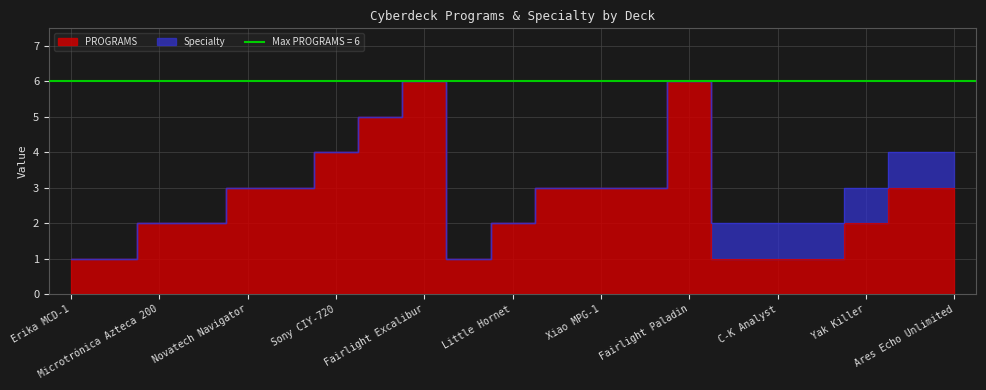

The chart shows a value of 2 at Ares Echo Unlimited. True or false?

False